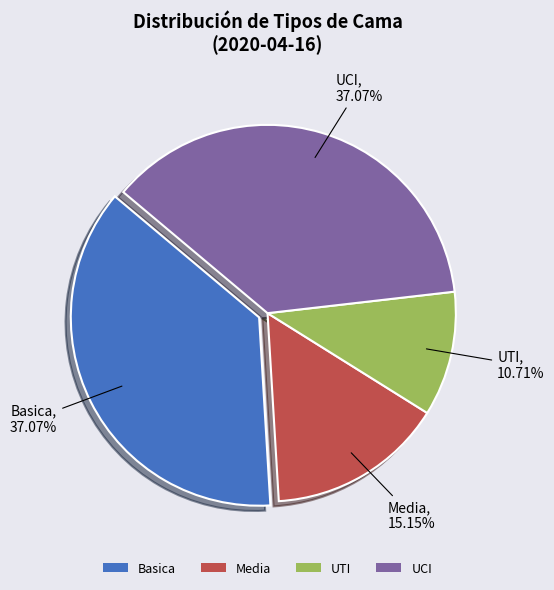

The UCI slice represents 37% of the pie. True or false?

True